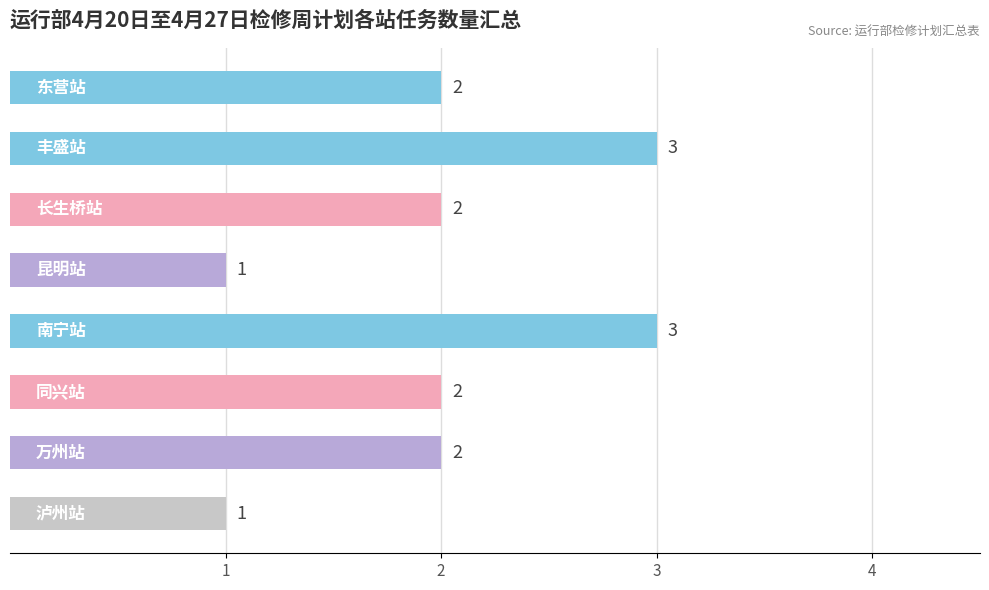

What is the value of the 8th bar from the top?

1